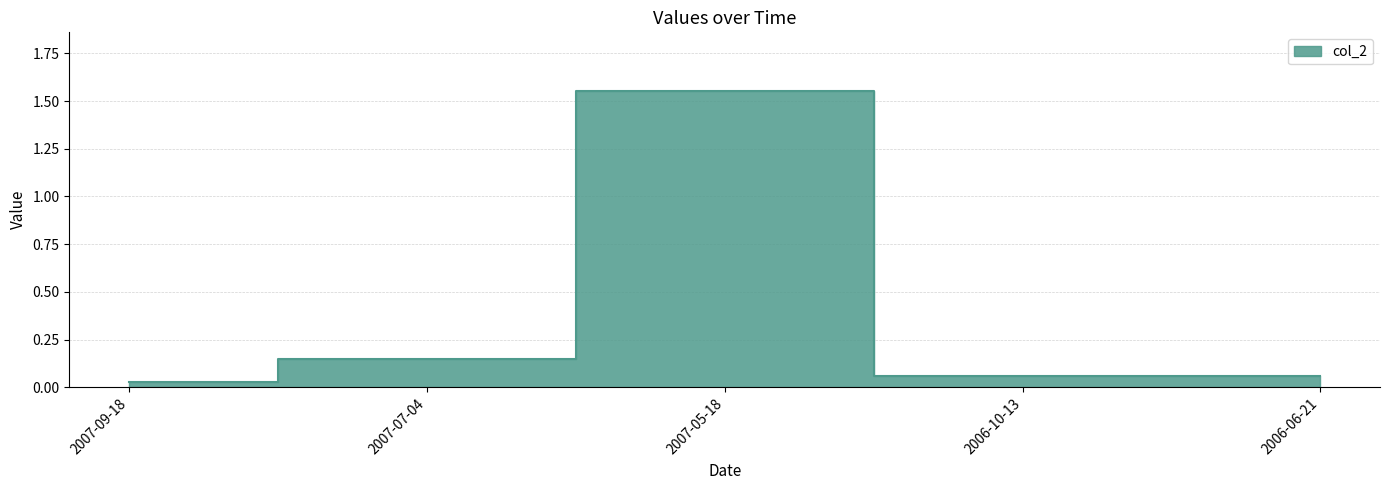

True or false: the data shows 0.0 at 2007-09-18.

True